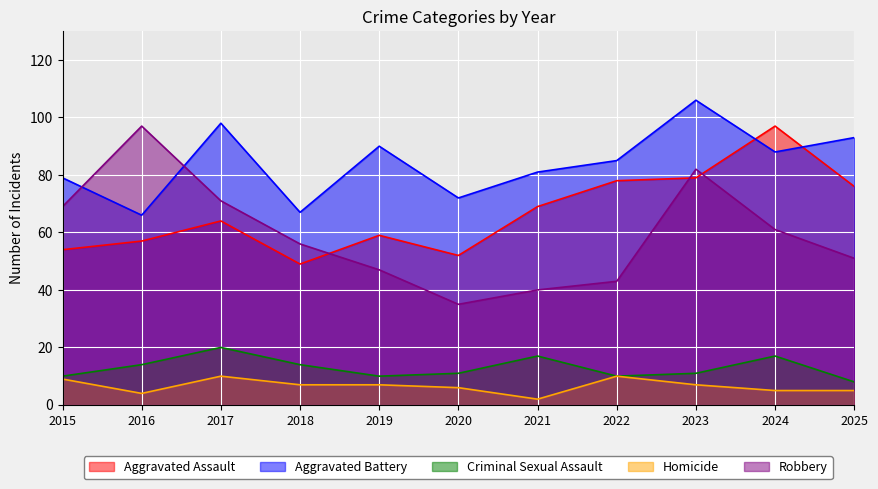

What is the maximum value shown in the chart?

106